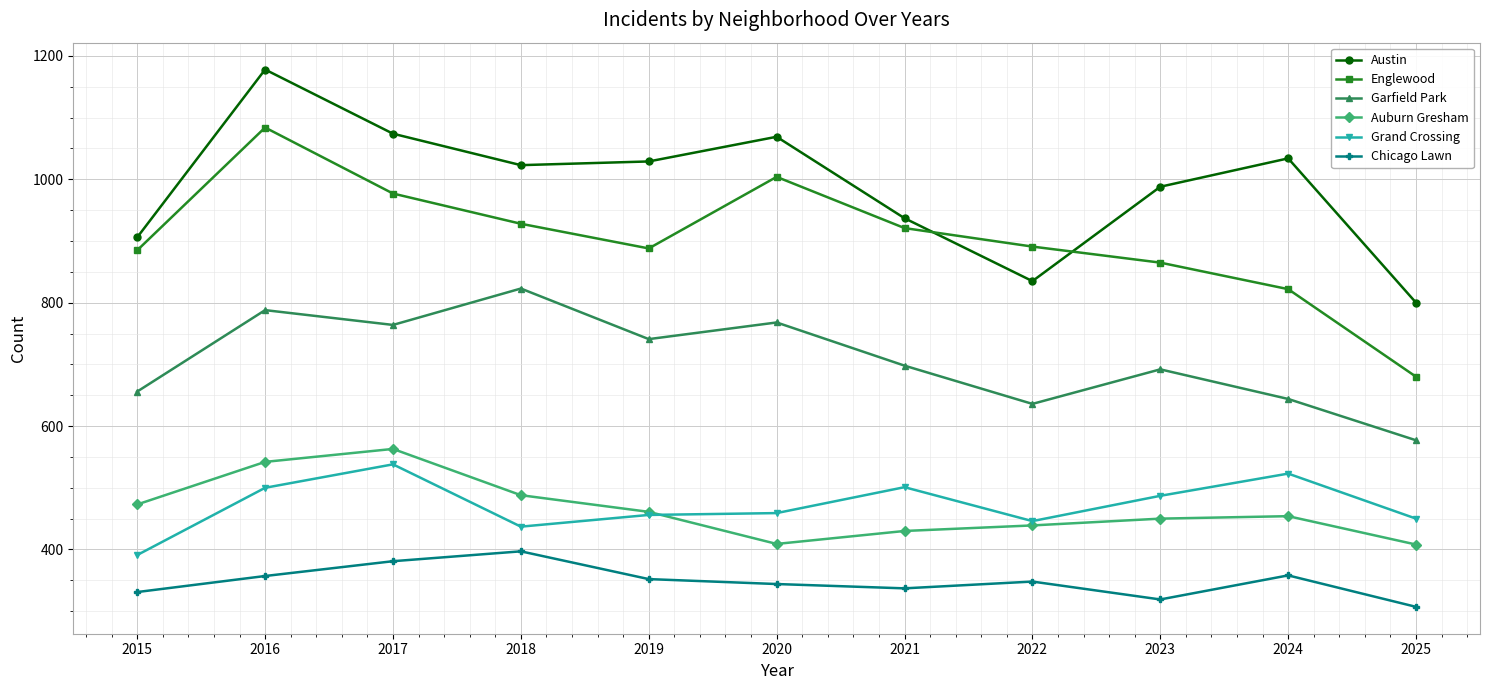

Count the number of data series in this chart.

6